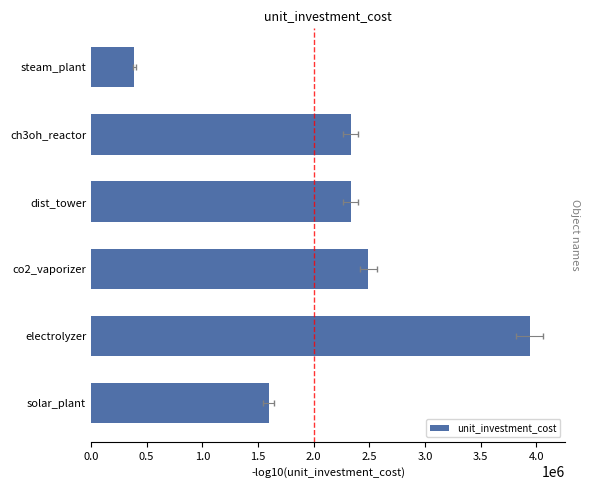

How many bars are there in total?

6